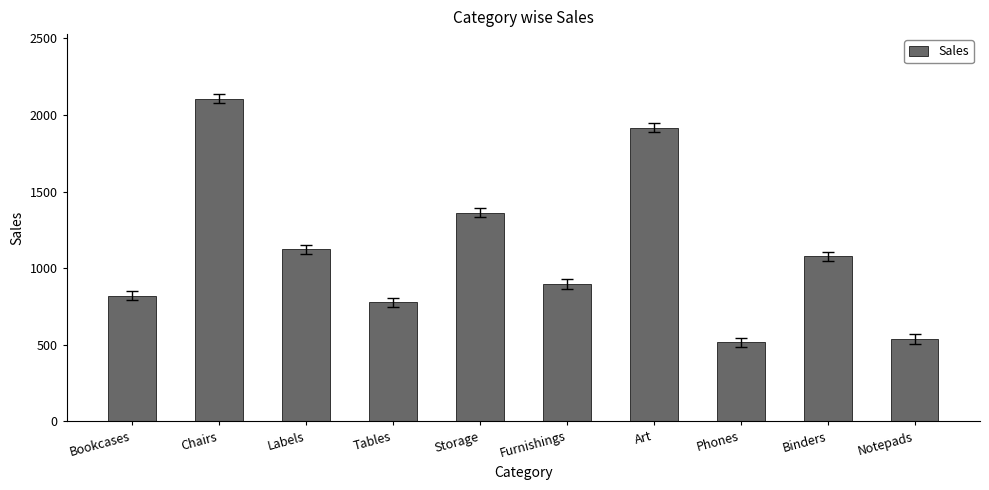

What is the maximum value shown in the chart?

2107